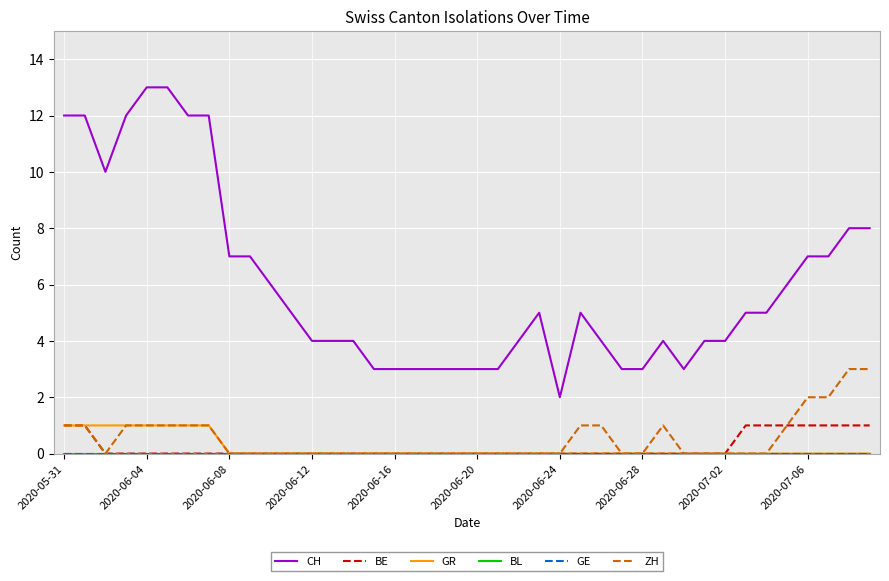

Is this an area chart (filled region under the line)?

No